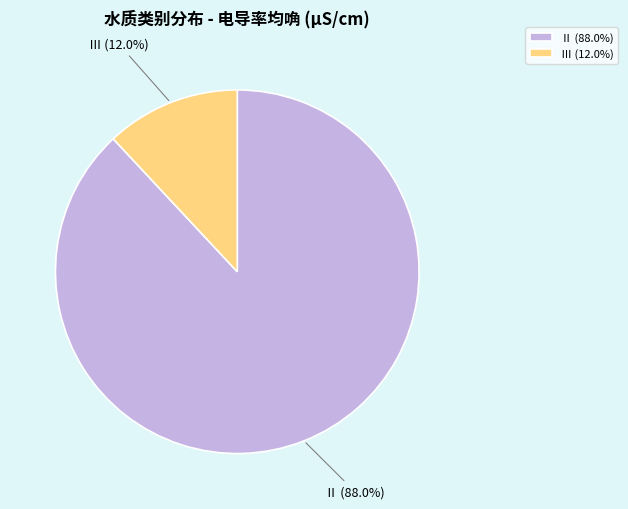

Combined, do Ⅱ (88.0%) and Ⅲ (12.0%) account for over 50%?

Yes